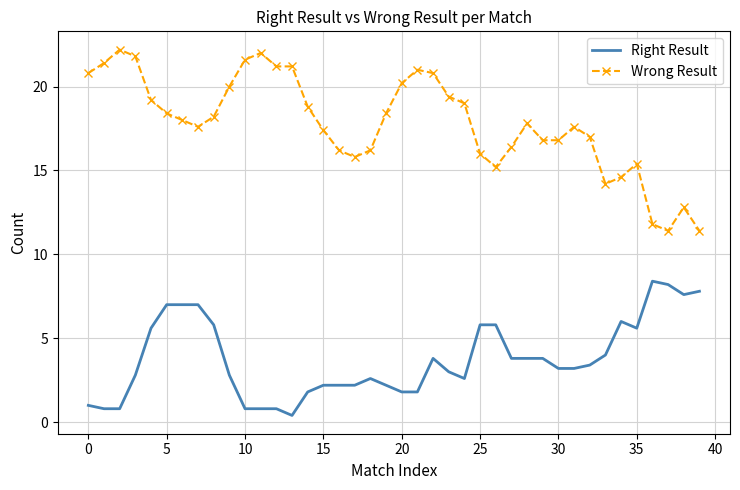

Which series has the largest total across all categories?

Wrong Result